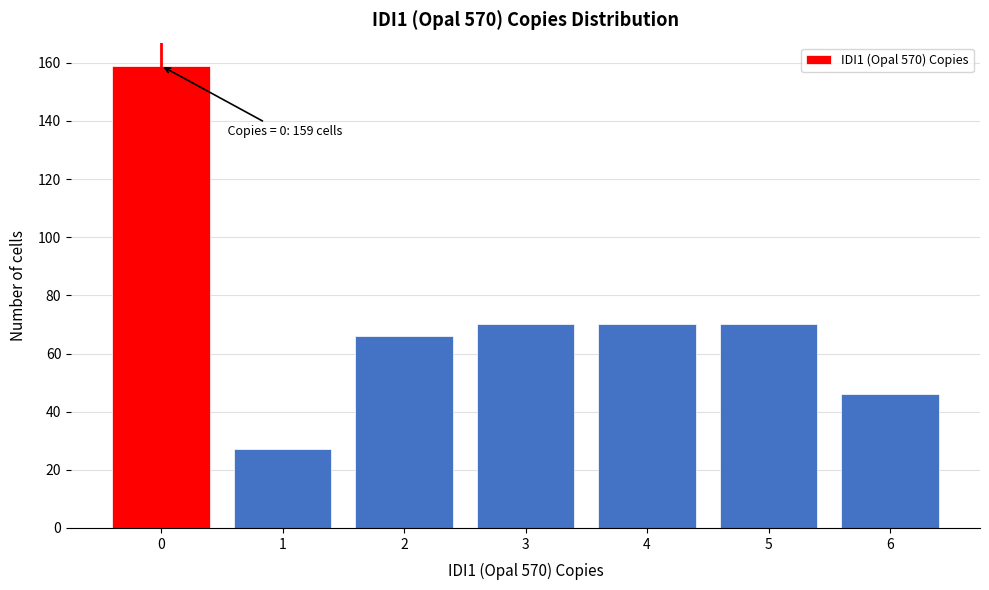

Which range on the x-axis has the tallest bar?

-0.5 to 0.5